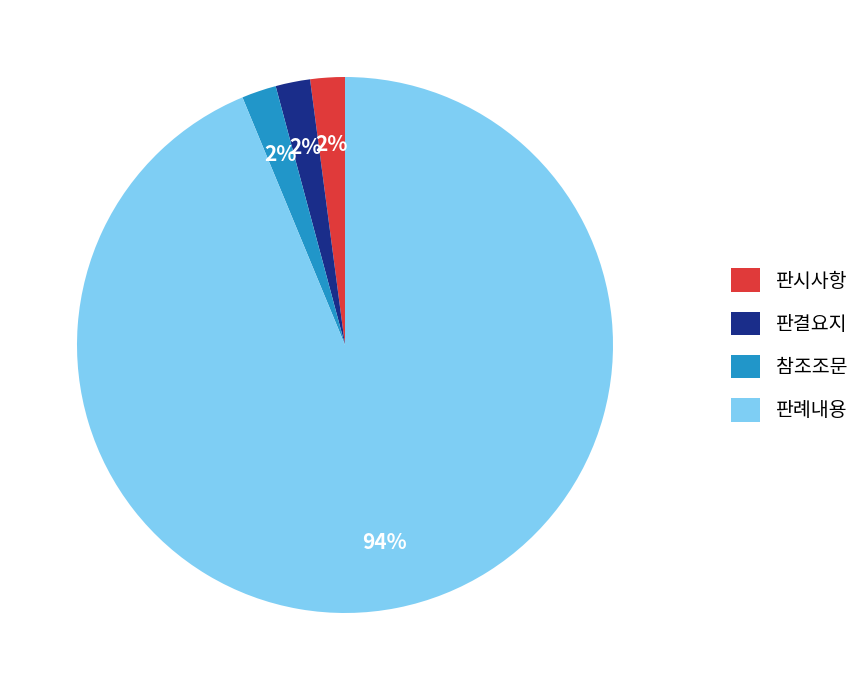

Which slice represents more than half of the pie?

판례내용